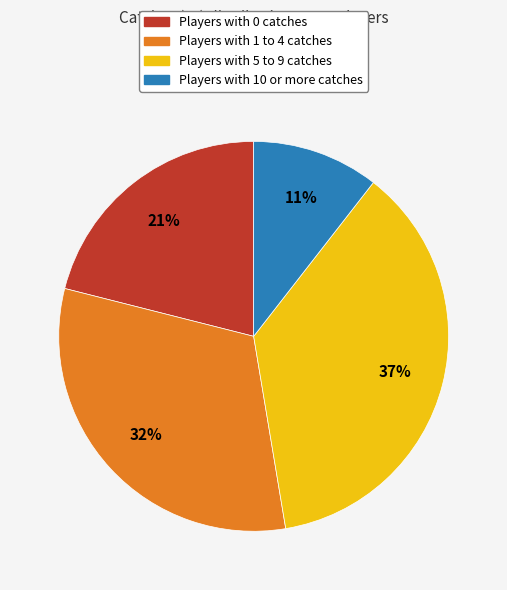

To the nearest percent, what is the difference between the largest and smallest slice percentages?

26%